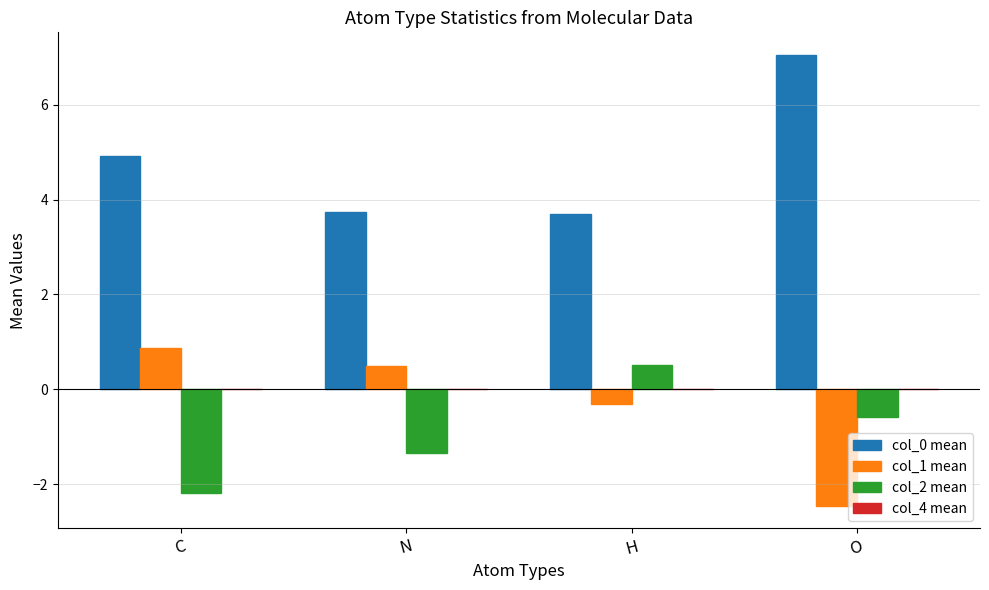

At how many categories does at least one series exceed 3?

4